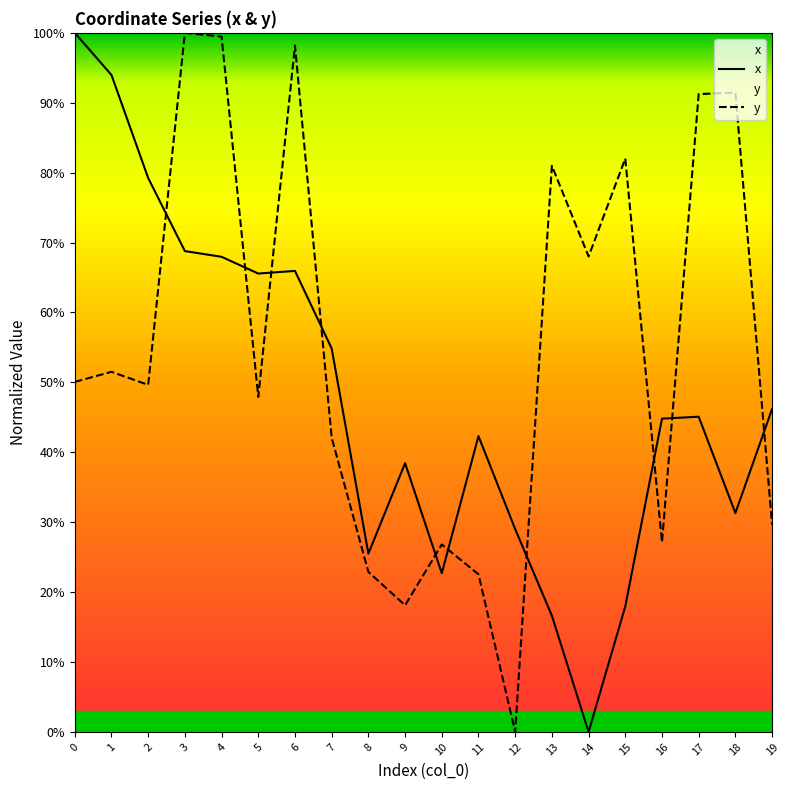

Where is the first local minimum for y?

2